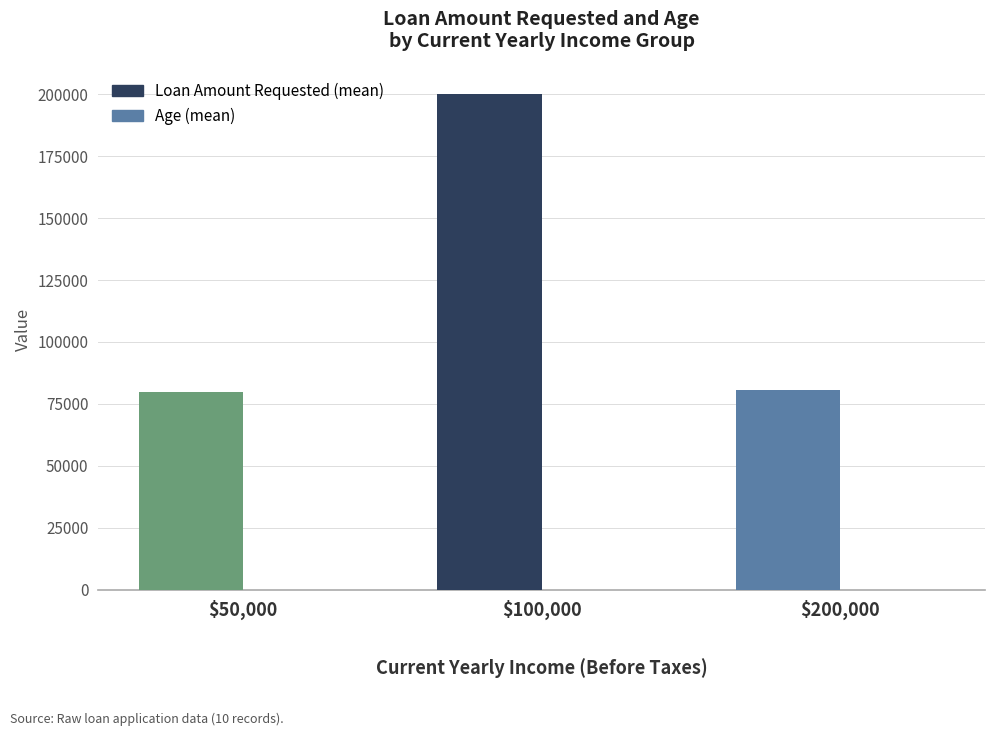

What is the greatest value displayed?

200000